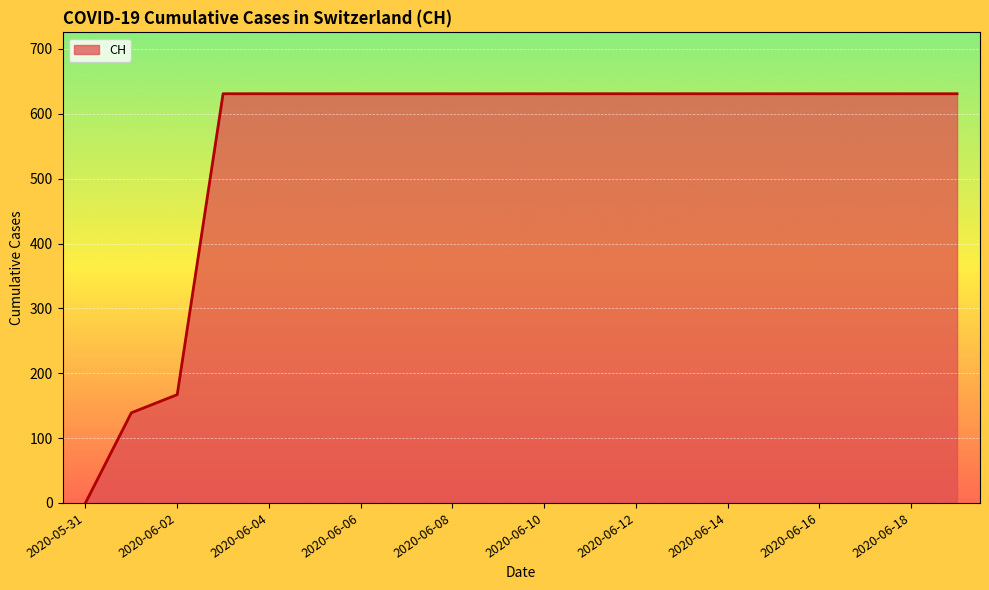

What is the difference between the maximum and minimum values?

631